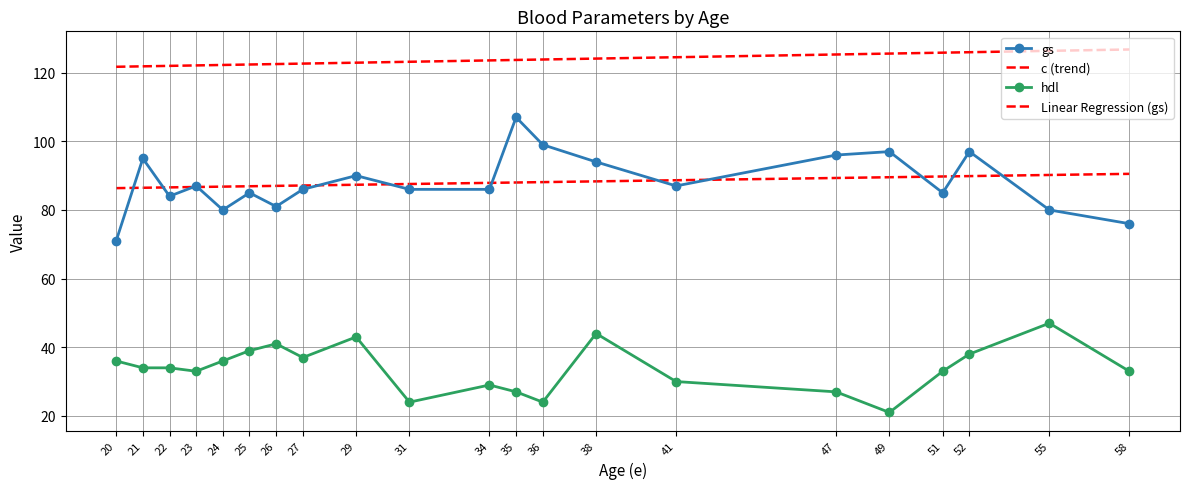

Rank the series by their maximum value, from lowest to highest.

hdl, Linear Regression (gs), gs, c (trend)